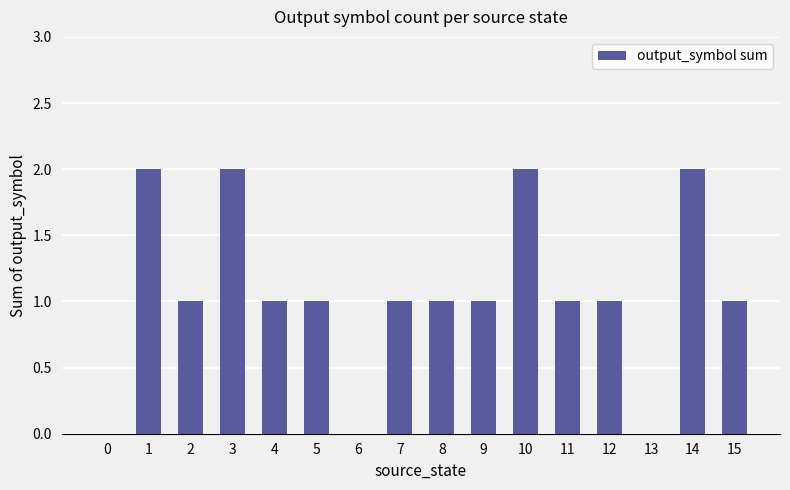

Are the bars grouped side by side (vs. stacked)?

No